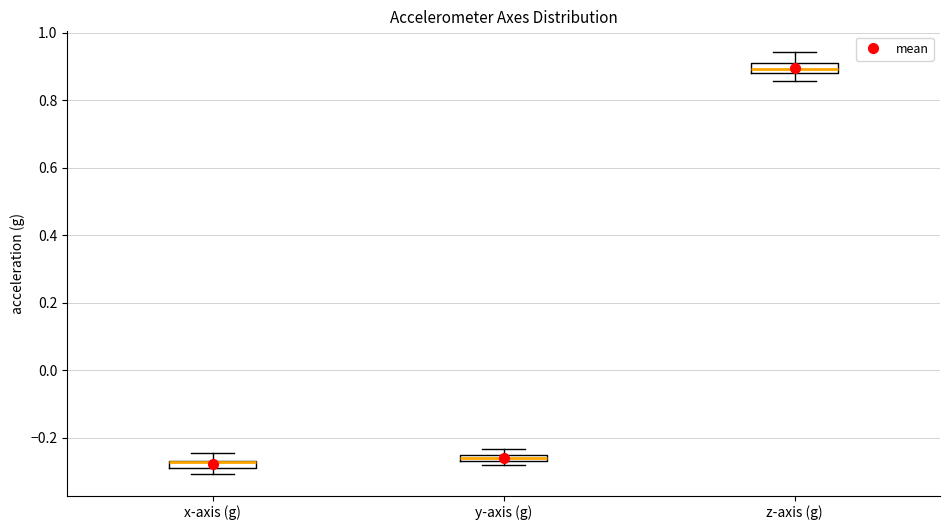

Where does the upper whisker of the box for z-axis (g) end on the y-axis? The values are not printed on the chart, so give them approximately, as read against the axis.

0.94